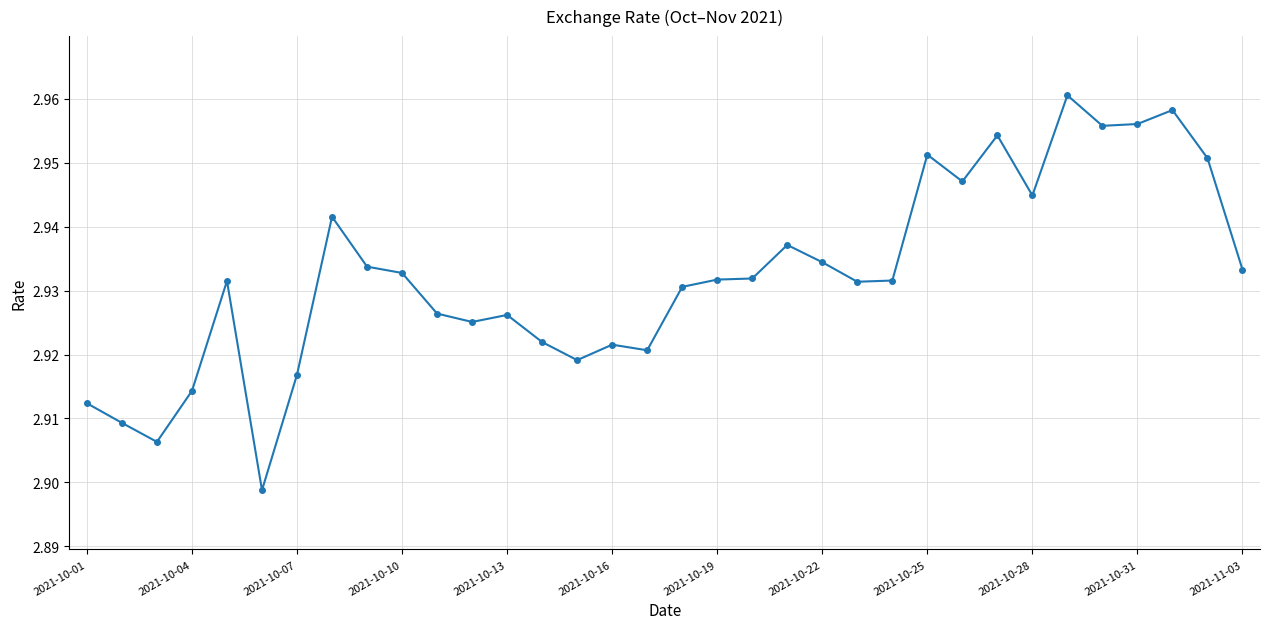

What is the sum of all values?

99.7